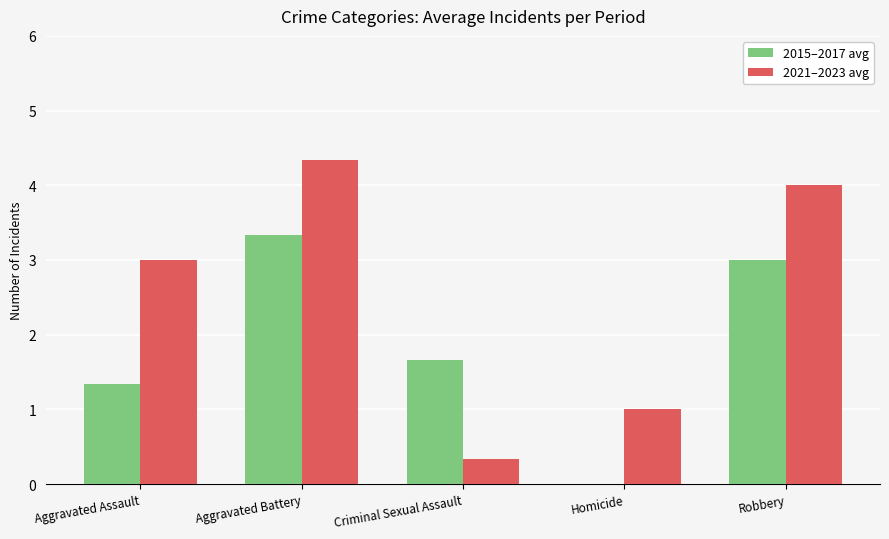

The value of 2021–2023 avg at Aggravated Battery is 4.3. True or false?

True